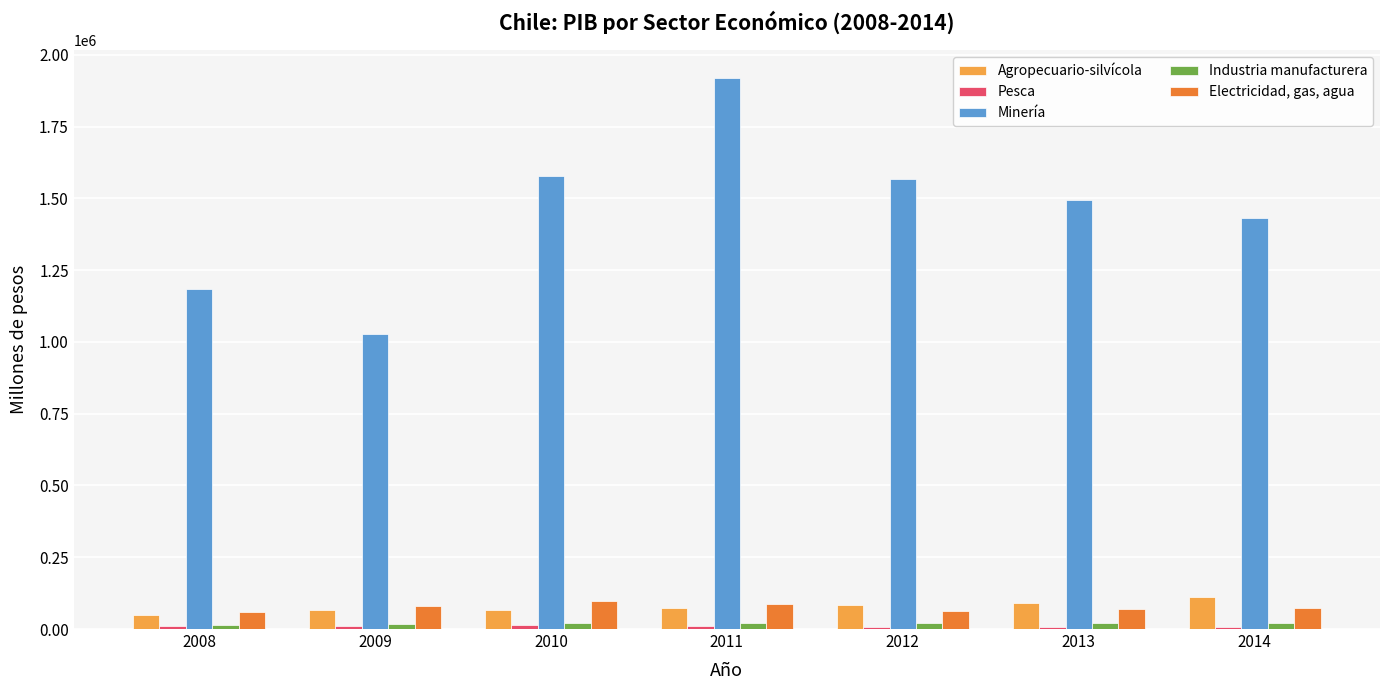

How many values in the Agropecuario-silvícola series are below 71735?

3